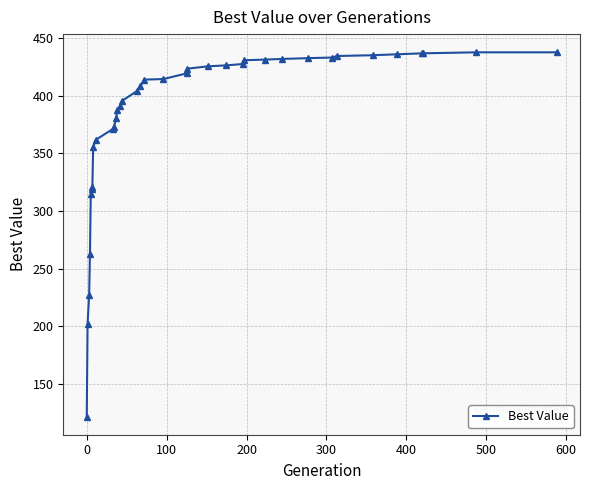

What is the minimum value shown in the chart?

121.8